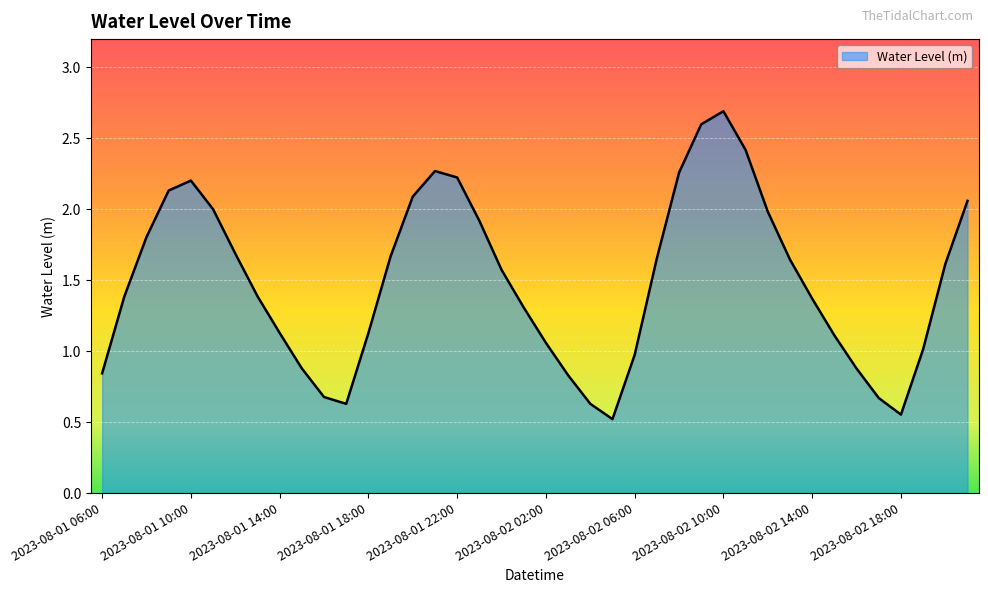

What is the smallest value displayed?

0.5